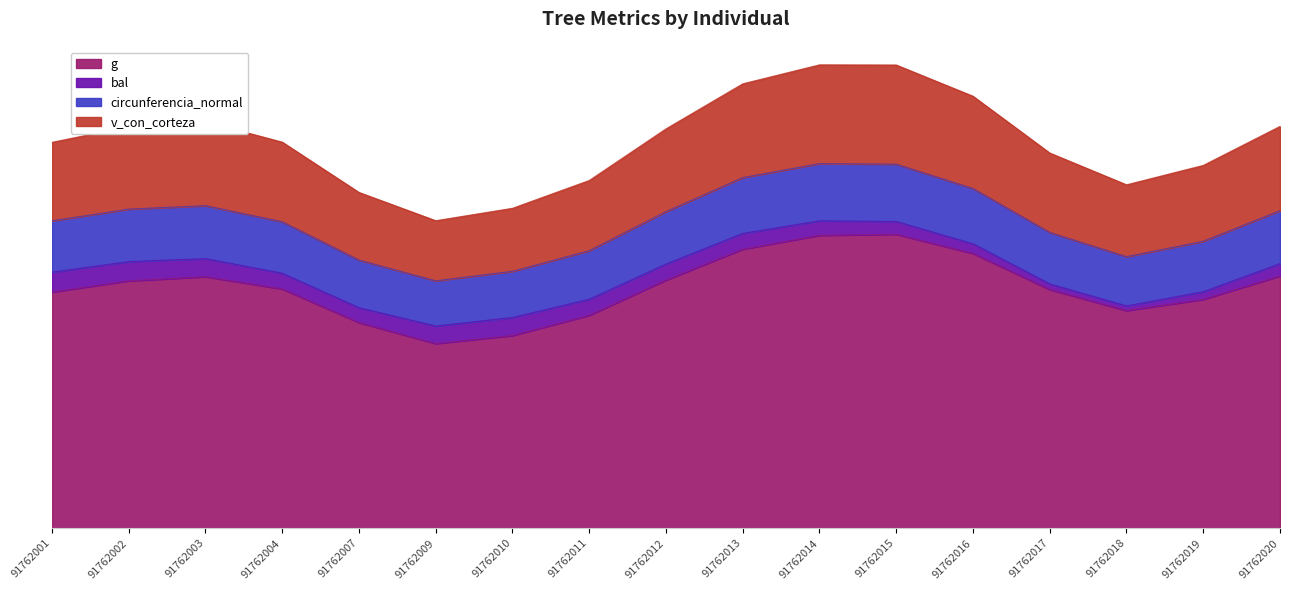

Where is circunferencia_normal nearest to the value 55?

91762019